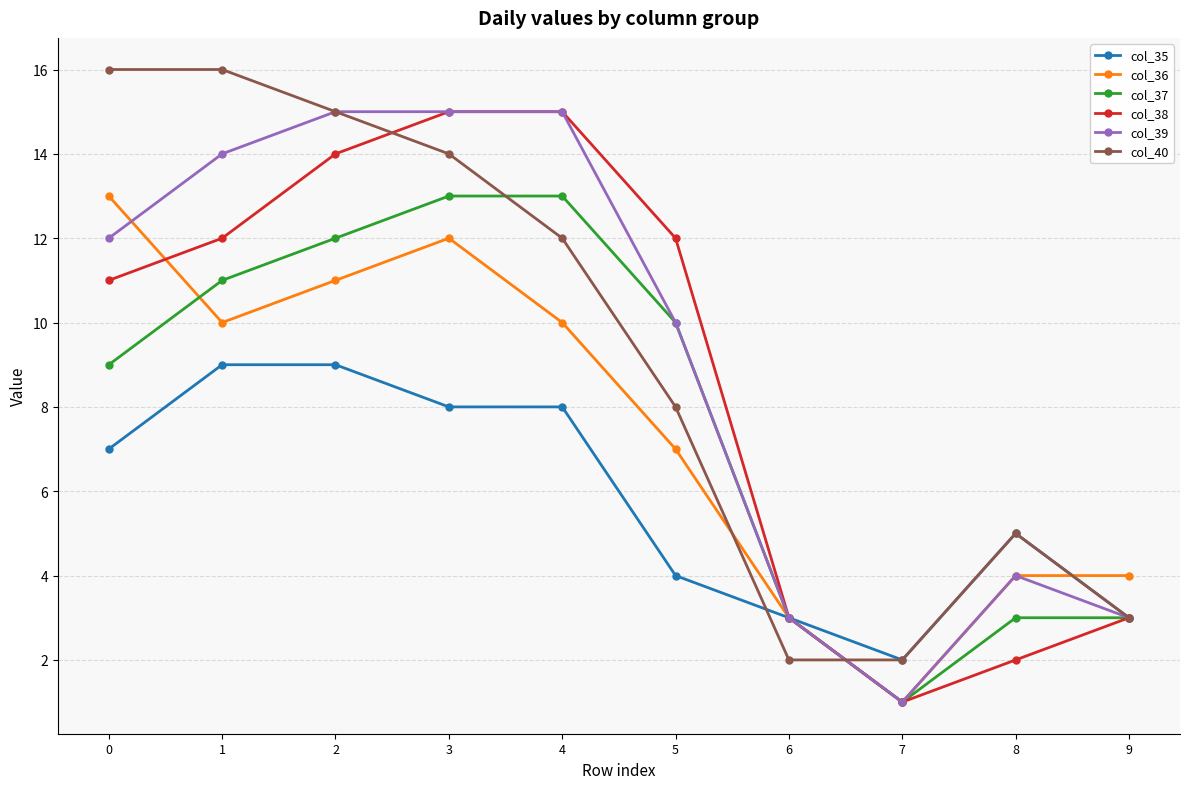

What is the total value across all series at 9?

19